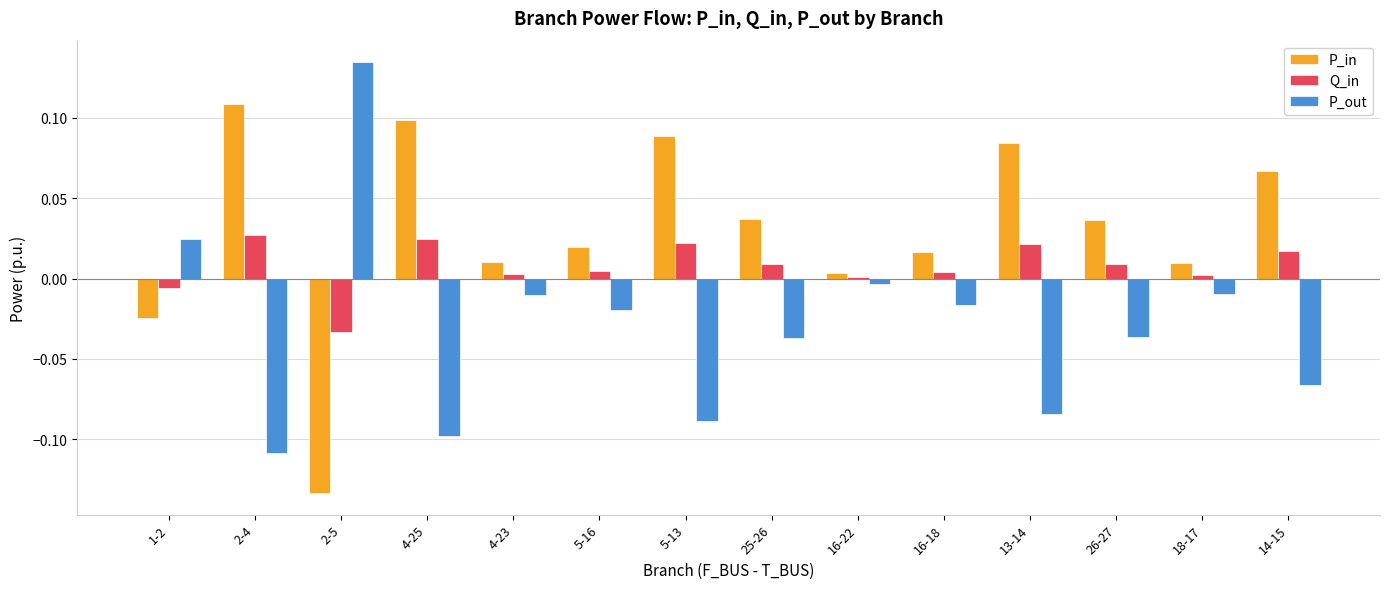

Which series has the largest total across all categories?

P_in